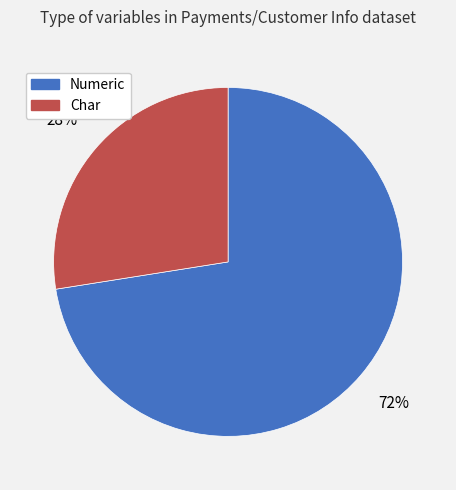

To the nearest percent, what is the average slice percentage?

50%